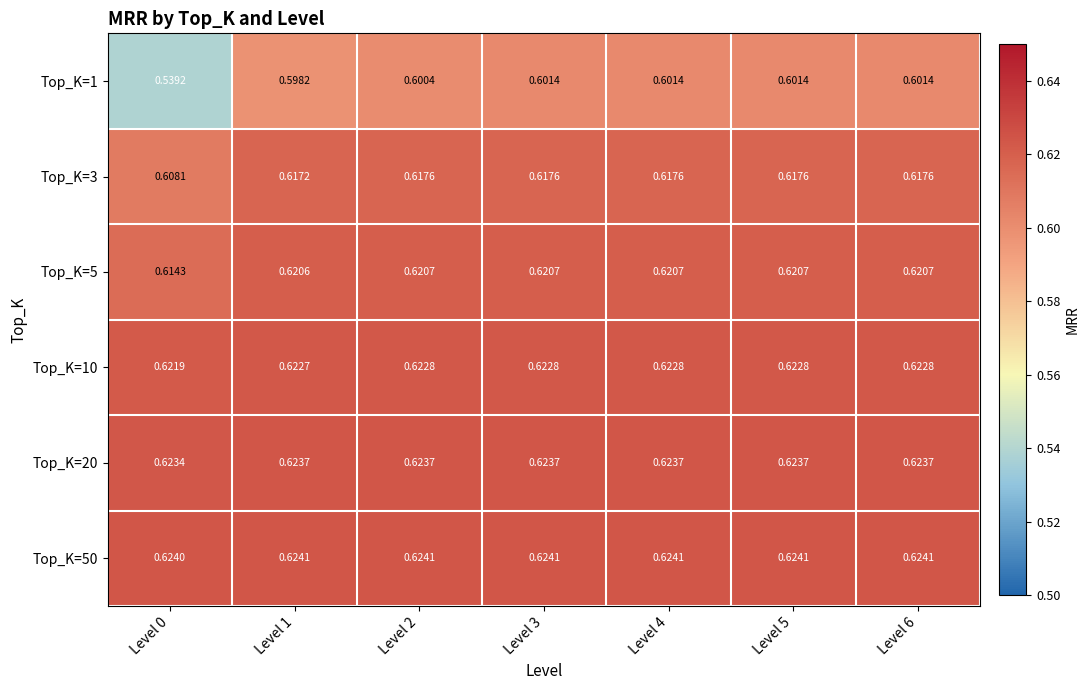

How many categories are shown in the chart?

7